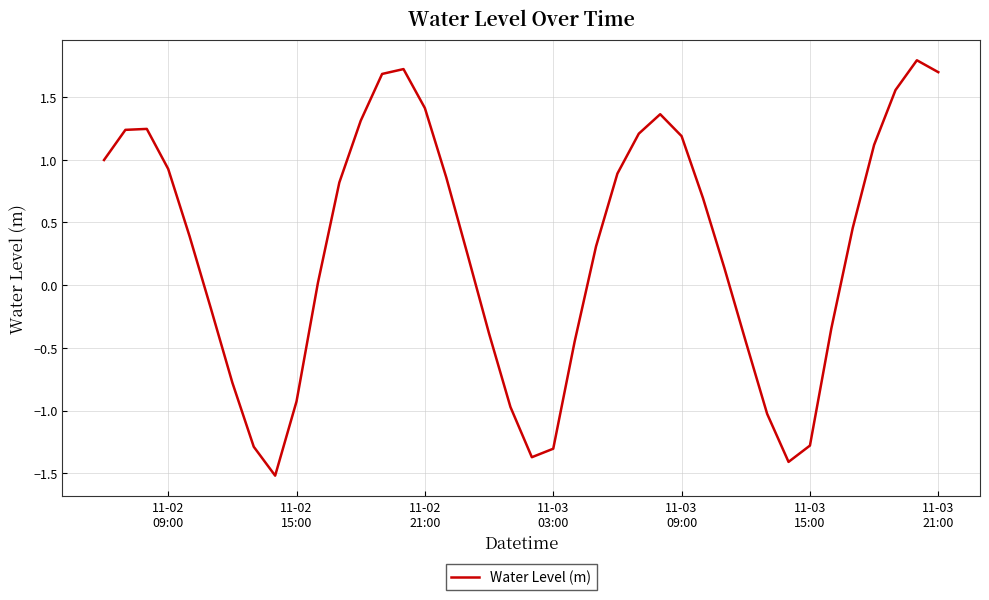

What is the difference between the maximum and minimum values?

3.3